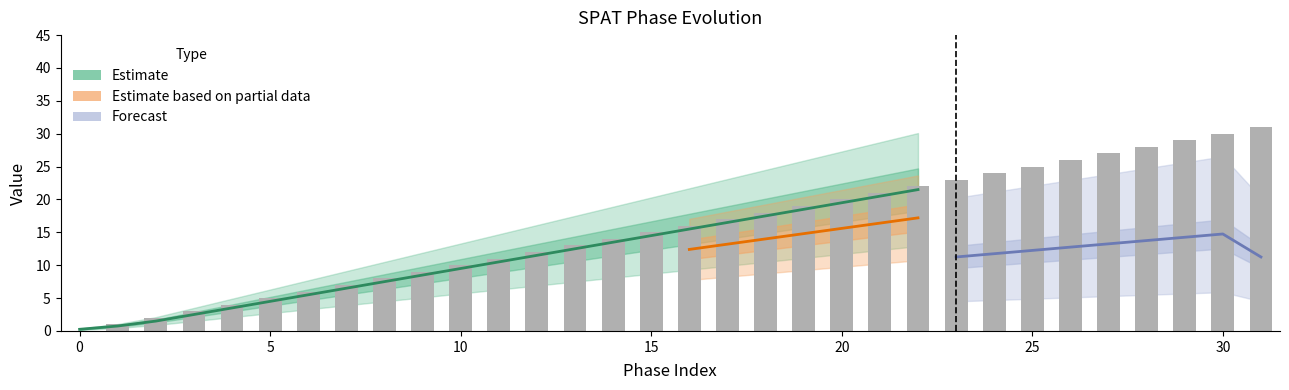

Where does the SPAT fase 3 series first go above 16?

17